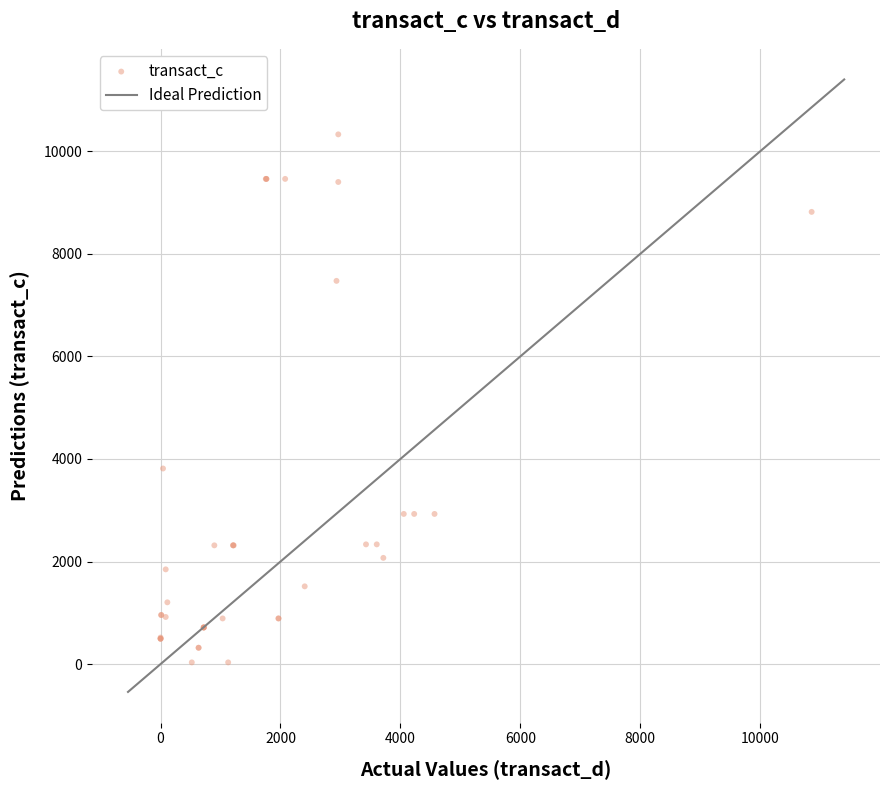

What Y value in the scatter plot is closest to 5181?

3814.3